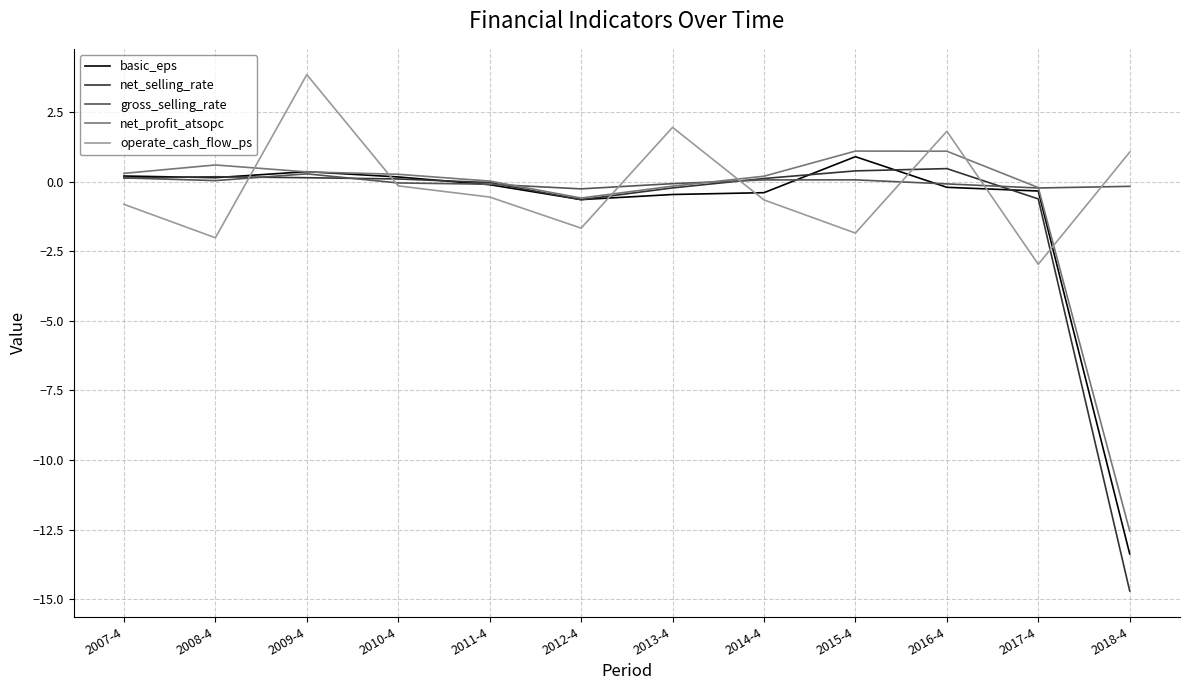

True or false: net_selling_rate and basic_eps cross at least once.

True